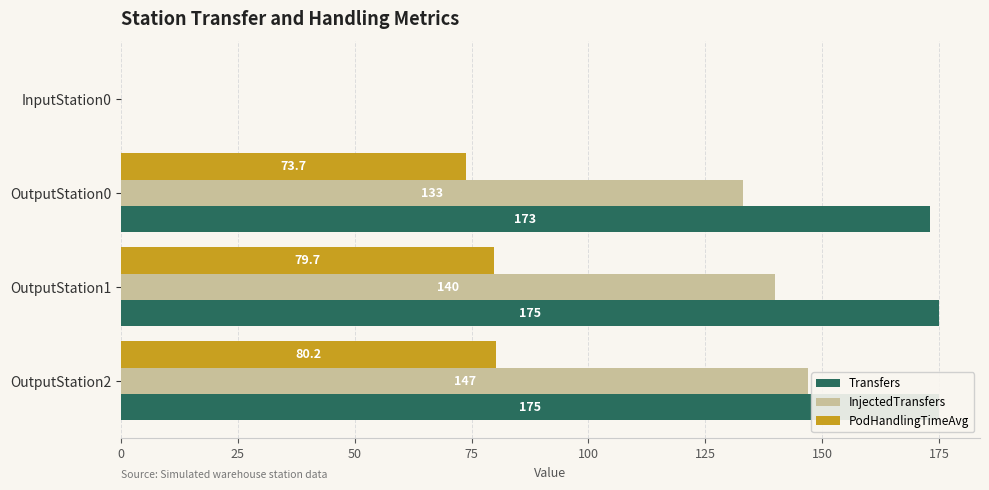

True or false: InjectedTransfers has a value of 147.0 at OutputStation2.

True